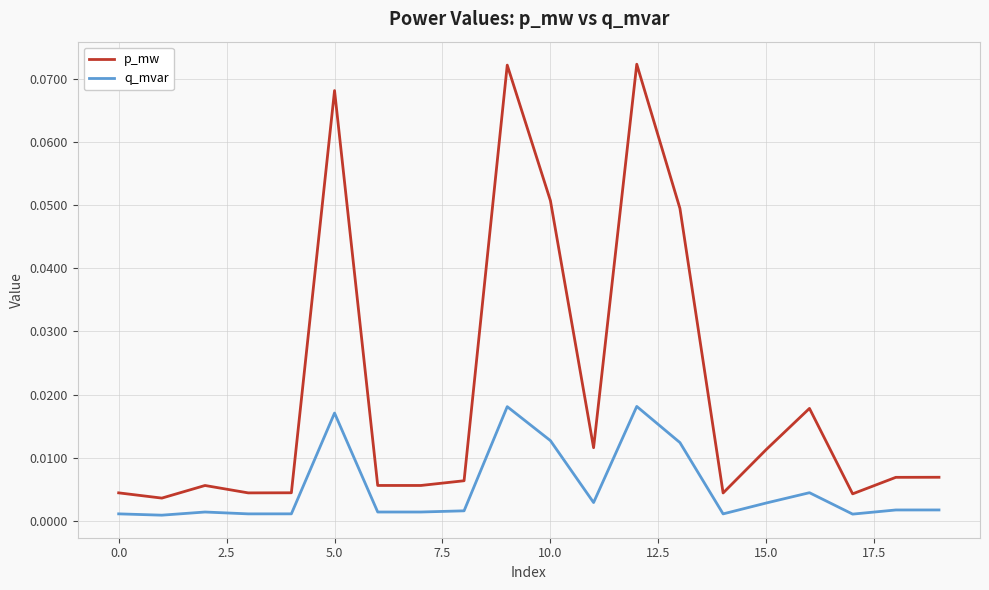

True or false: p_mw and q_mvar intersect in this chart.

False